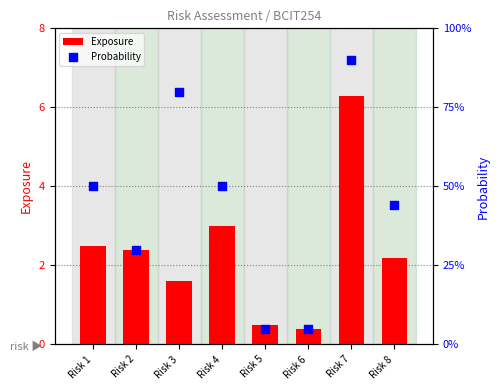

Which series reaches the minimum Y coordinate?

Probability